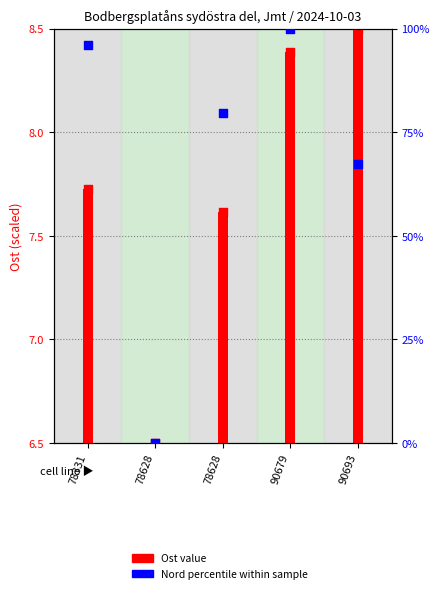

Which series contains the highest Y value?

Nord (percentile)